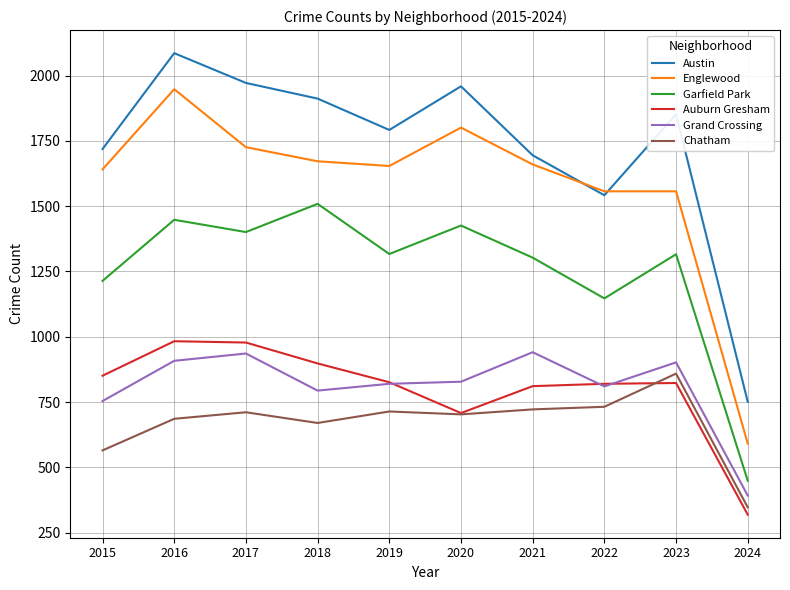

The Chatham series shows 859 at 2023. True or false?

True